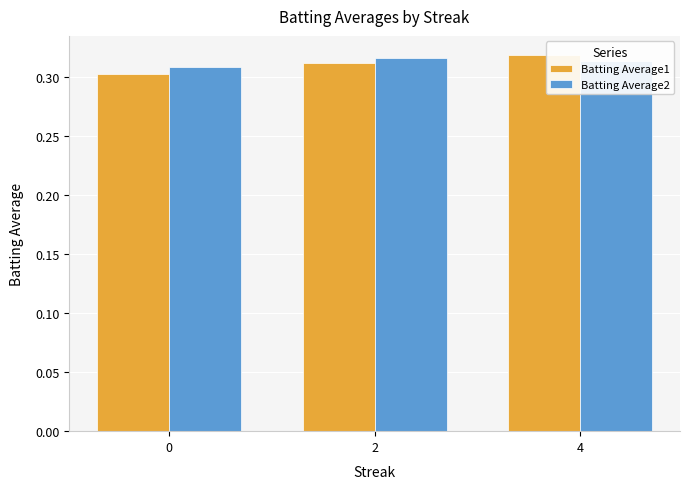

Is the value of Batting Average1 at 0 greater than the value of Batting Average2 at 0?

No